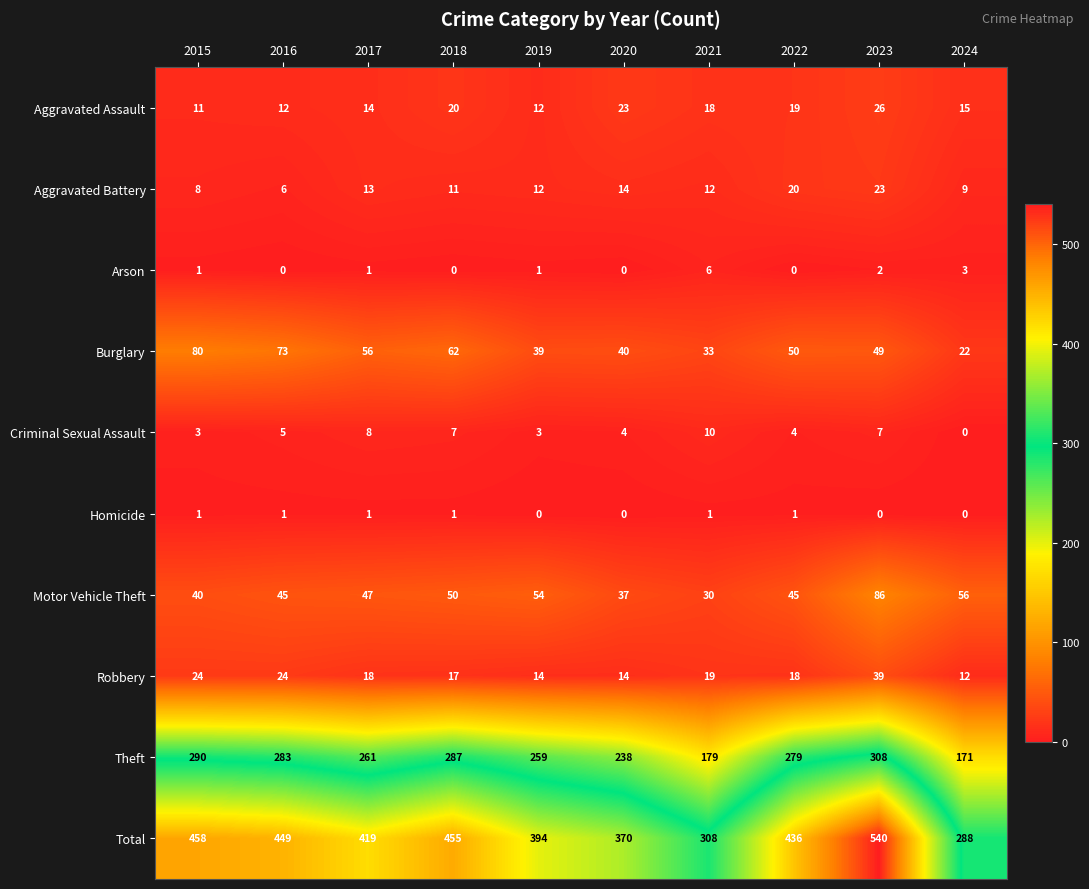

Count the number of data series in this chart.

10